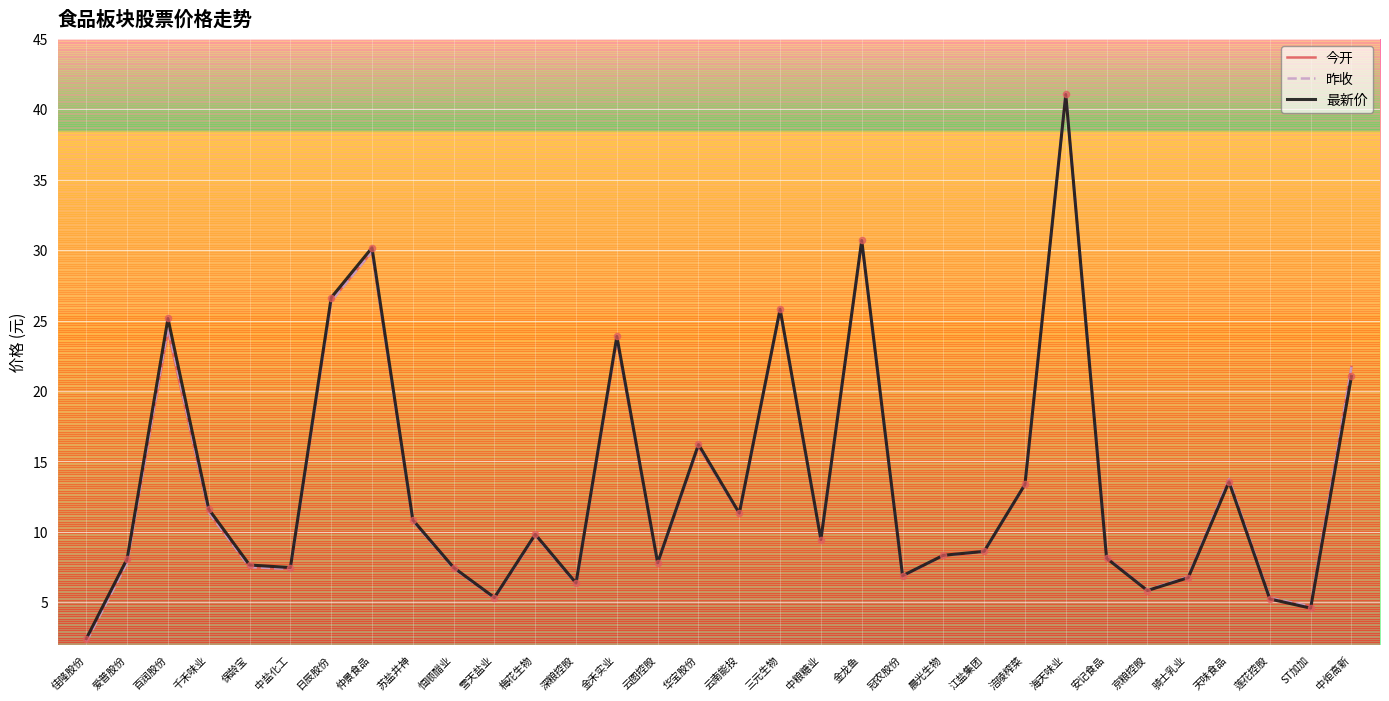

What is the total value across all series at 涪陵榨菜?

40.1